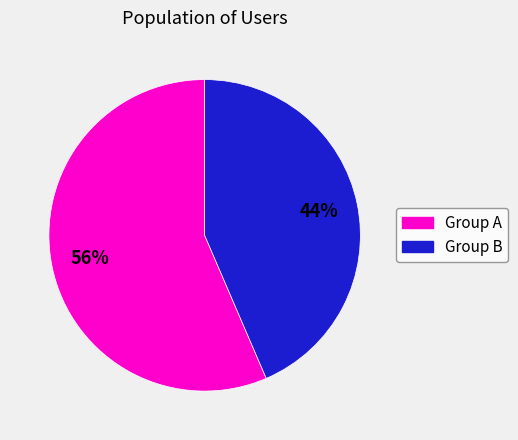

How many slices are in this pie chart?

2